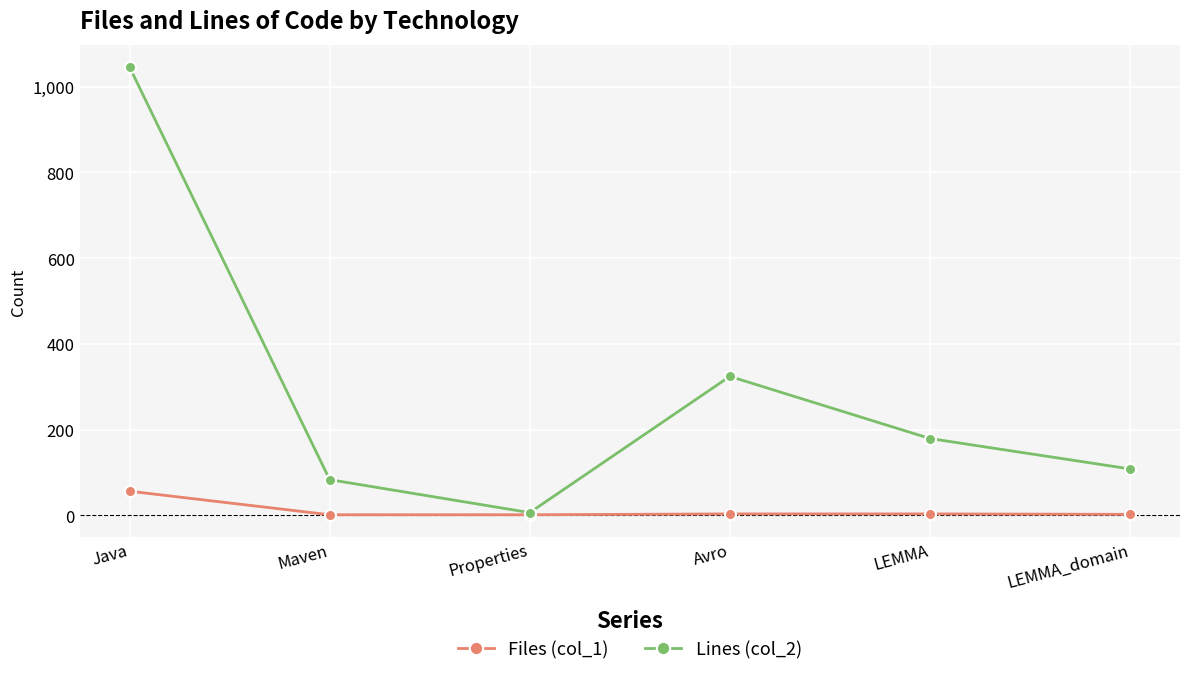

The value of Lines (col_2) at Maven is 145. True or false?

False